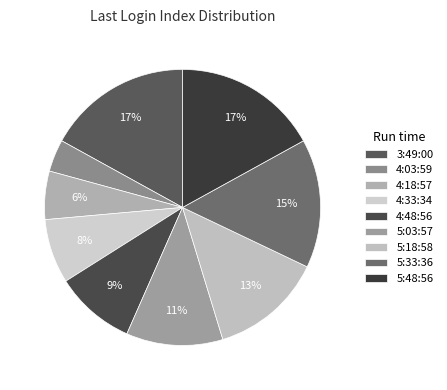

Count the number of slices in the pie.

9